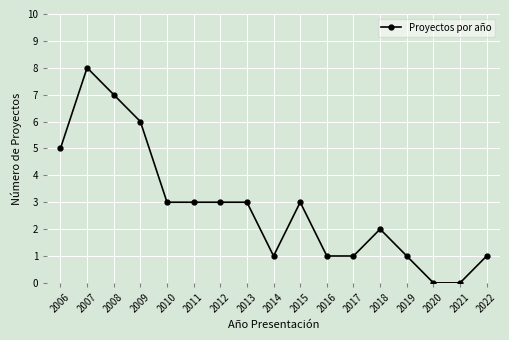

How many lines are shown in the chart?

1